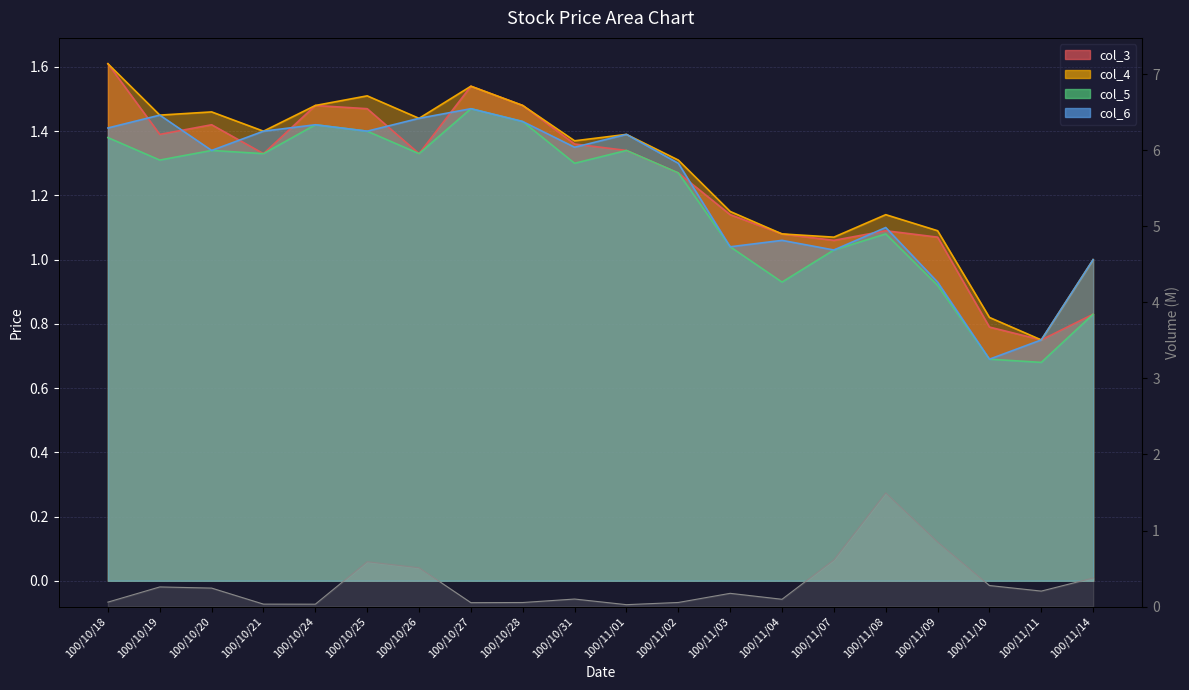

Reading left to right, extract all data points from this chart.

col_2: 0.1	0.3	0.2	0.0	0.0	0.6	0.5	0.1	0.1	0.1	0.0	0.1	0.2	0.1	0.6	1.5	0.8	0.3	0.2	0.4
col_4: 1.6	1.4	1.5	1.4	1.5	1.5	1.4	1.5	1.5	1.4	1.4	1.3	1.1	1.1	1.1	1.1	1.1	0.8	0.8	1.0
col_6: 1.4	1.4	1.3	1.4	1.4	1.4	1.4	1.5	1.4	1.4	1.4	1.3	1.0	1.1	1.0	1.1	0.9	0.7	0.8	1.0
col_3: 1.6	1.4	1.4	1.3	1.5	1.5	1.3	1.5	1.5	1.4	1.3	1.3	1.1	1.1	1.1	1.1	1.1	0.8	0.8	0.8
col_5: 1.4	1.3	1.3	1.3	1.4	1.4	1.3	1.5	1.4	1.3	1.3	1.3	1.0	0.9	1.0	1.1	0.9	0.7	0.7	0.8